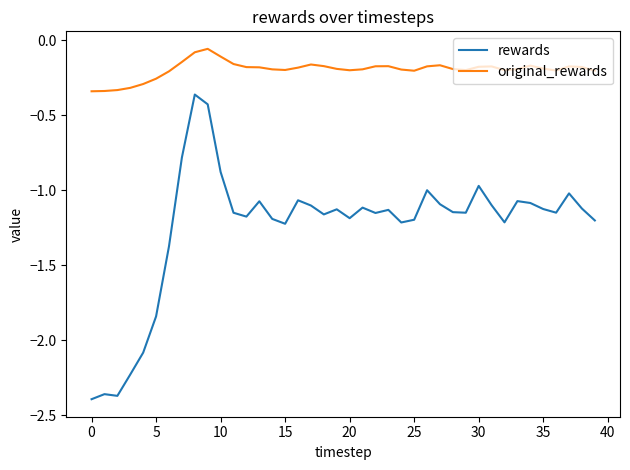

Which series has the largest total across all categories?

original_rewards